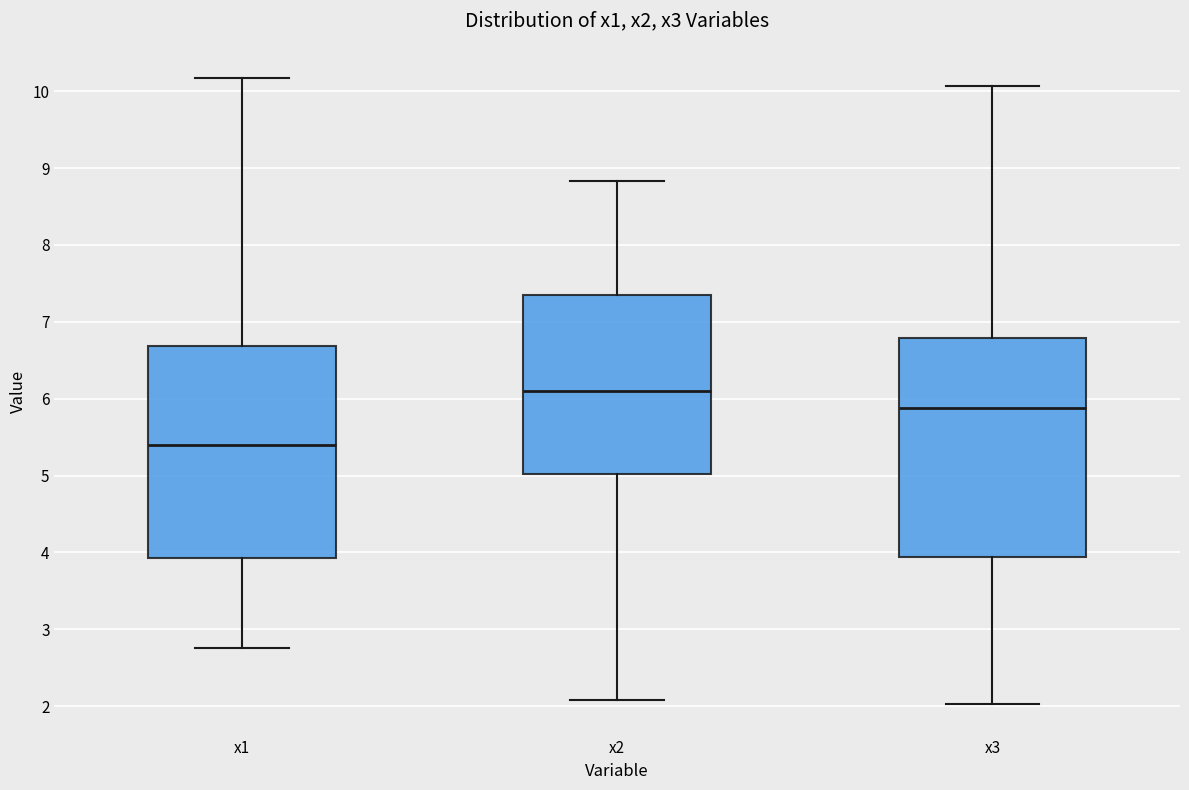

Reading left to right, read every box against the y-axis: the position of its median line, the range the box covers, and the ends of its whiskers. The values are not printed on the chart, so give them approximately, as read against the axis.

x1: median 5.4, box 3.9 to 6.7, whiskers 2.8 to 10.2
x2: median 6.1, box 5.0 to 7.4, whiskers 2.1 to 8.8
x3: median 5.9, box 3.9 to 6.8, whiskers 2.0 to 10.1